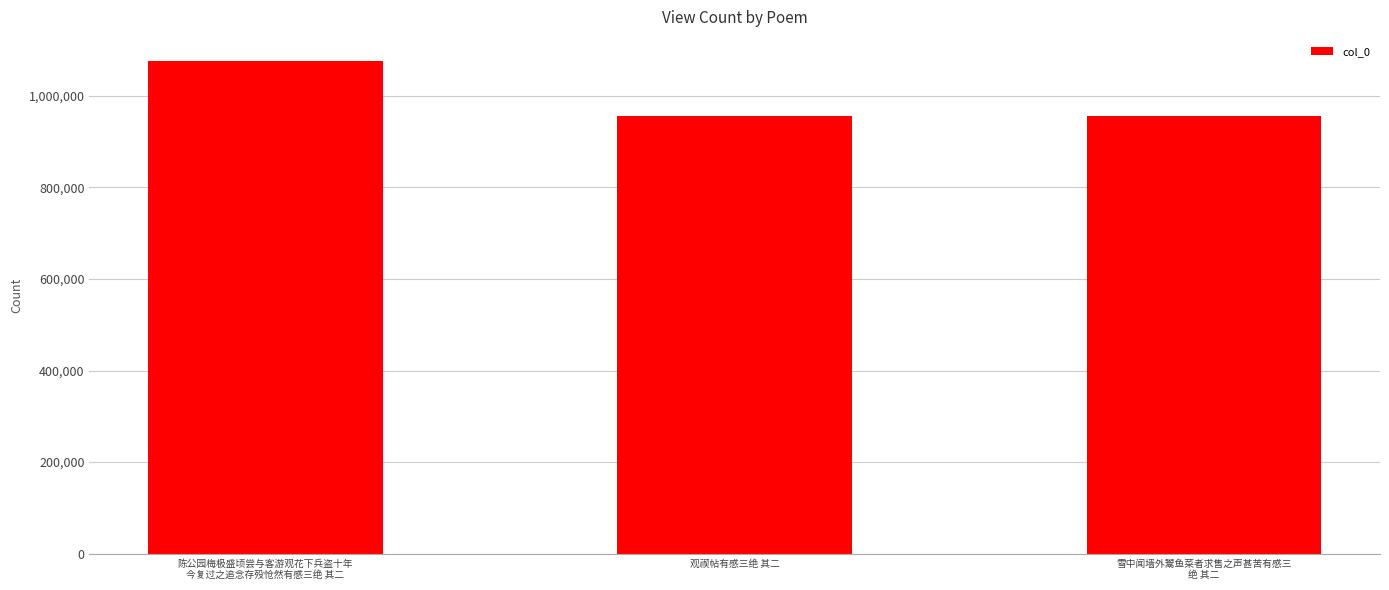

At which label does the data first exceed 957008?

陈公园梅极盛顷尝与客游观花下兵盗十年
今复过之追念存殁怆然有感三绝 其二